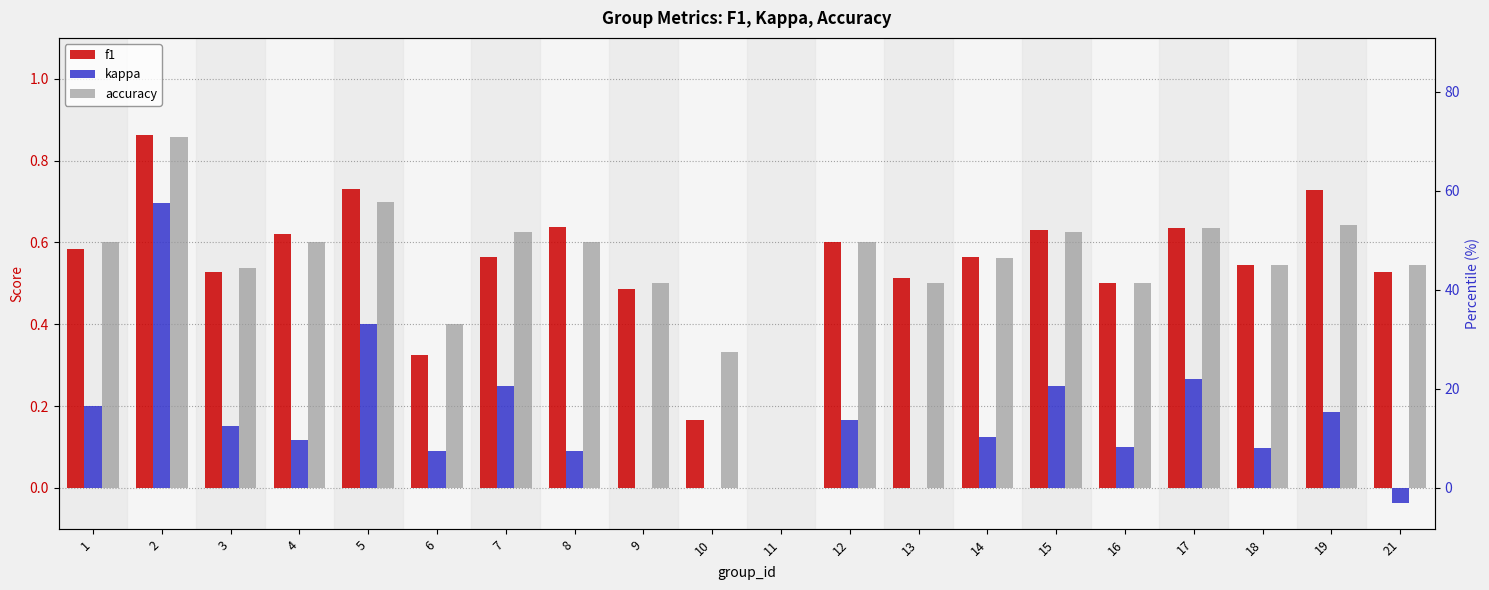

Rank the series by their maximum value, from highest to lowest.

f1, accuracy, kappa